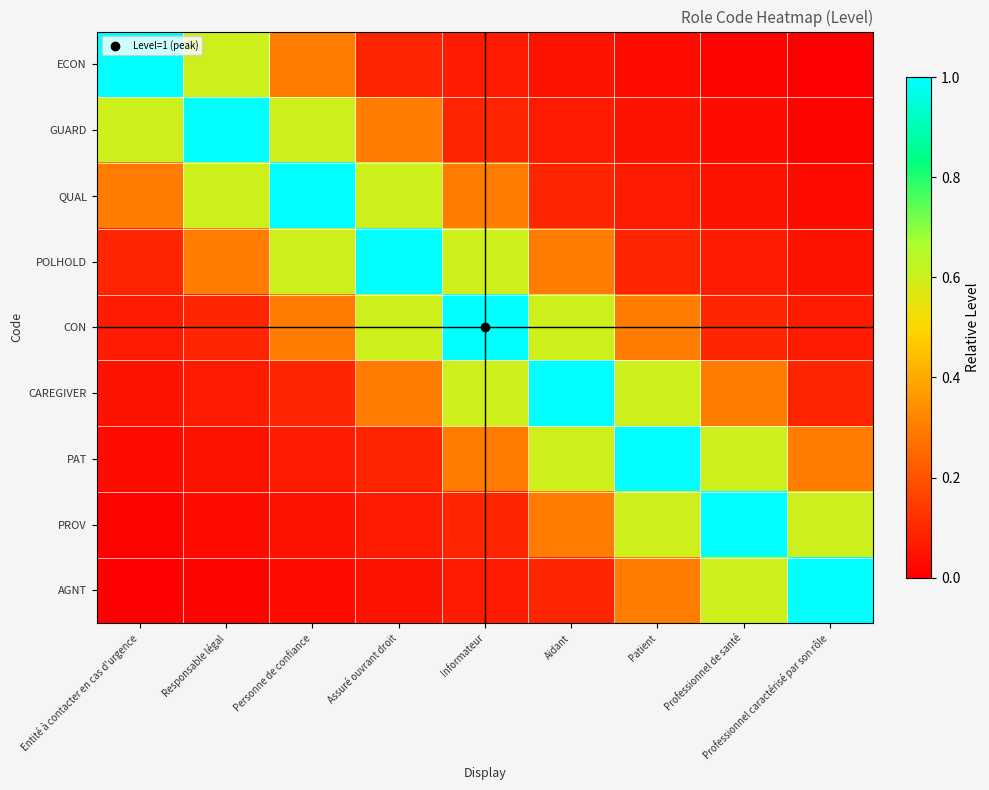

At which category does the chart reach its peak across all series?

Entité à contacter en cas d'urgence